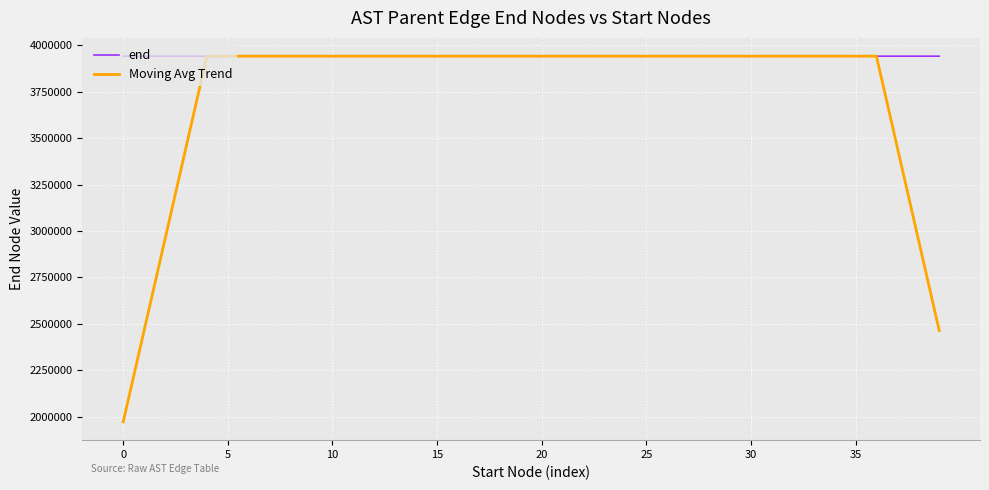

What is the highest value of the Moving Avg Trend series?

3942282.5